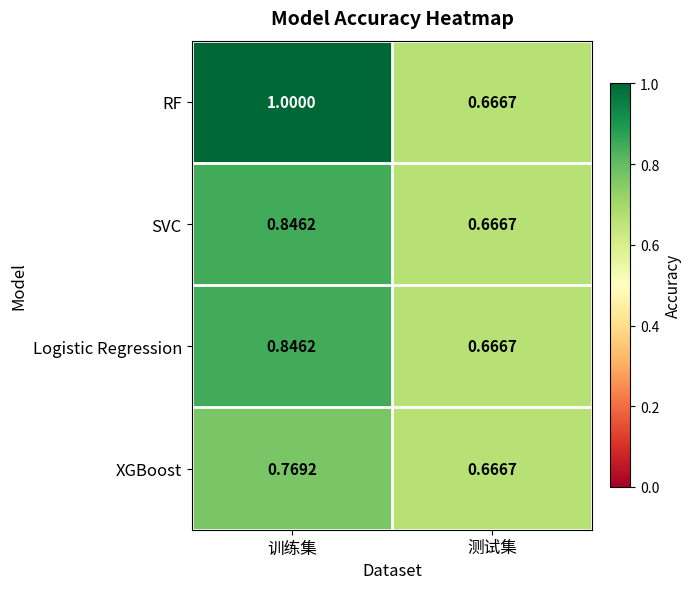

Which series has the largest total across all categories?

RF